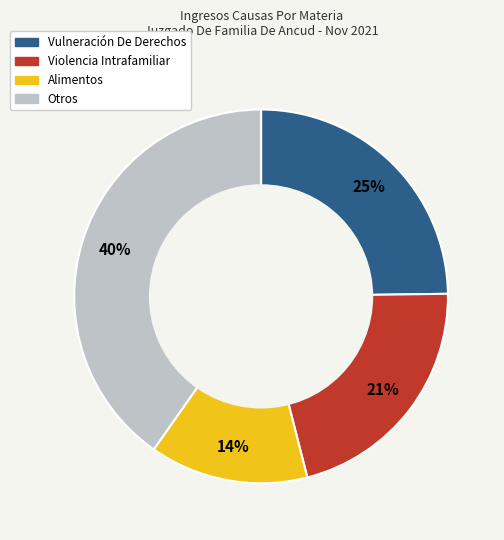

Rank the categories by value from highest to lowest.

Otros, Vulneración De Derechos, Violencia Intrafamiliar, Alimentos